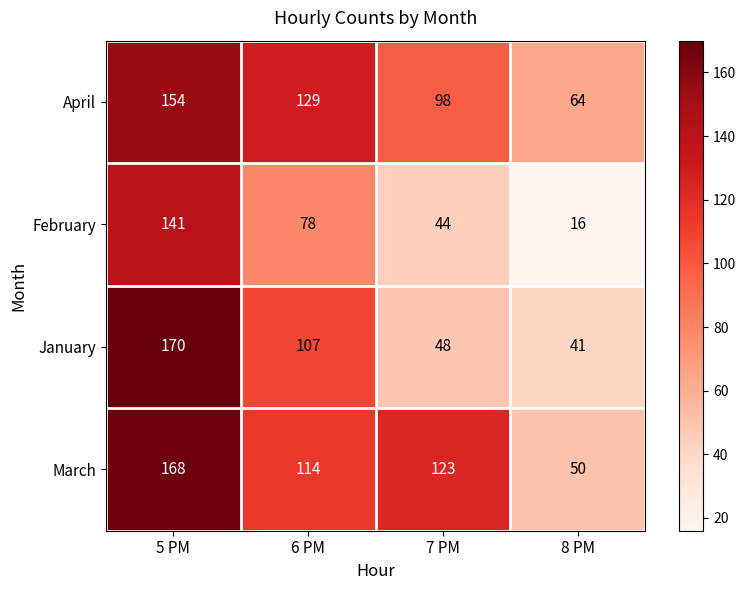

True or false: February has a value of 141 at 5 PM.

True